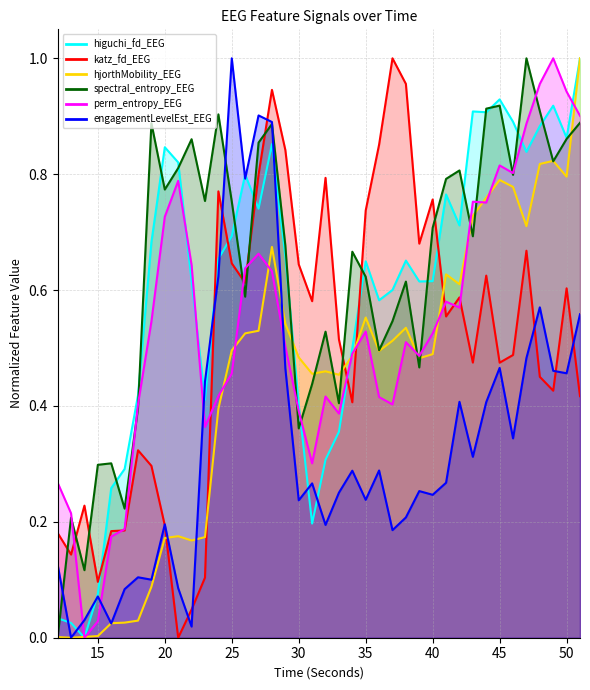

Which series ends up on top after the final intersection of hjorthMobility_EEG and spectral_entropy_EEG?

hjorthMobility_EEG